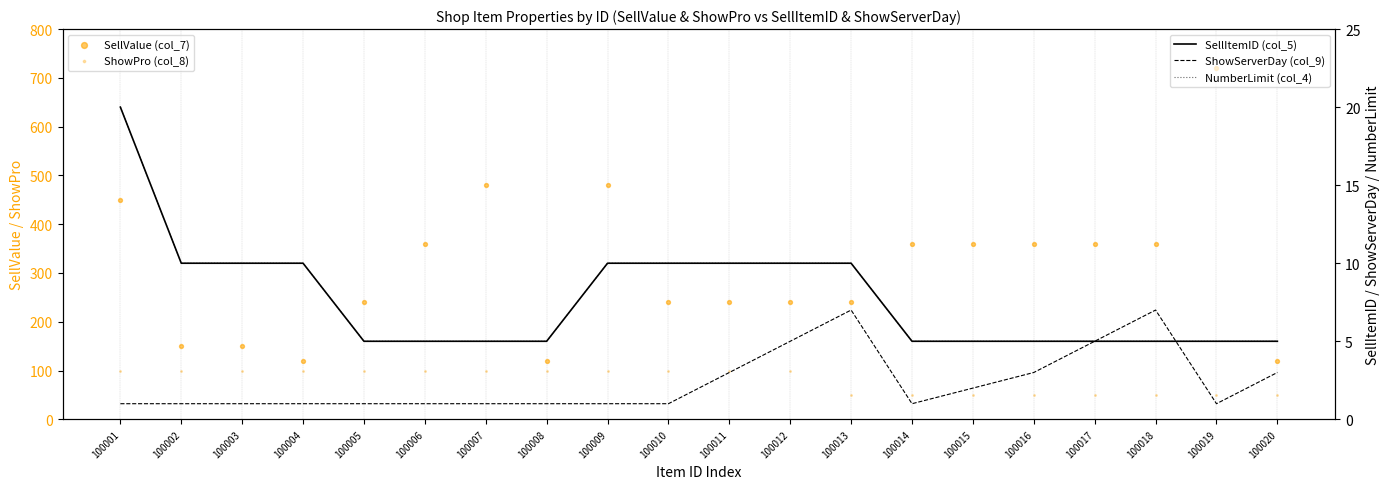

Is the value of NumberLimit (col_4) at 100019 greater than the value of SellItemID (col_5) at 100012?

No